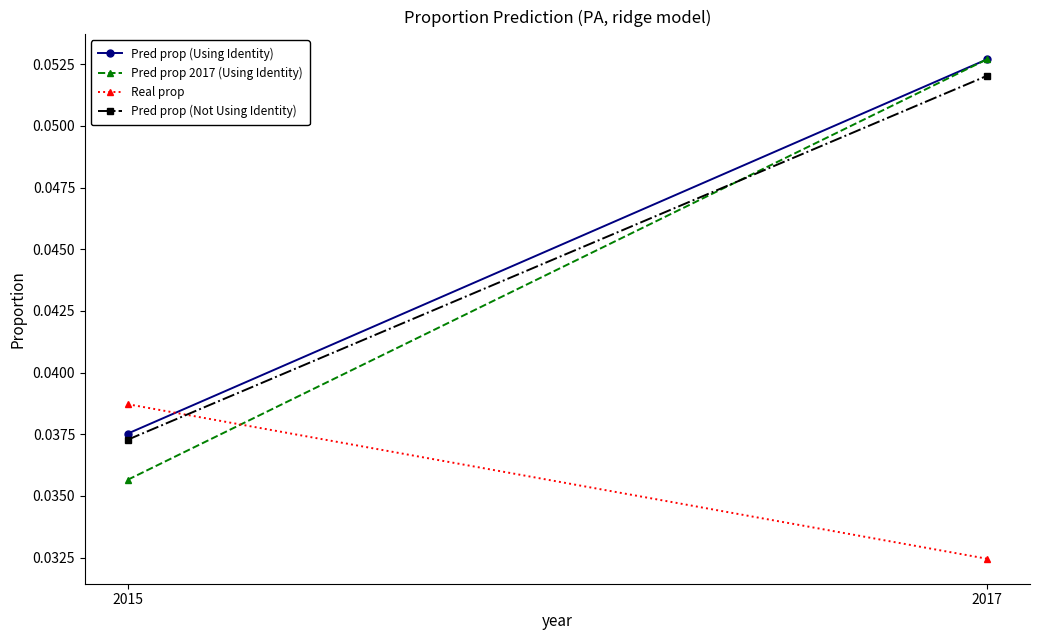

Which series changed the most between 2015 and 2017?

Pred prop 2017 (Using Identity)